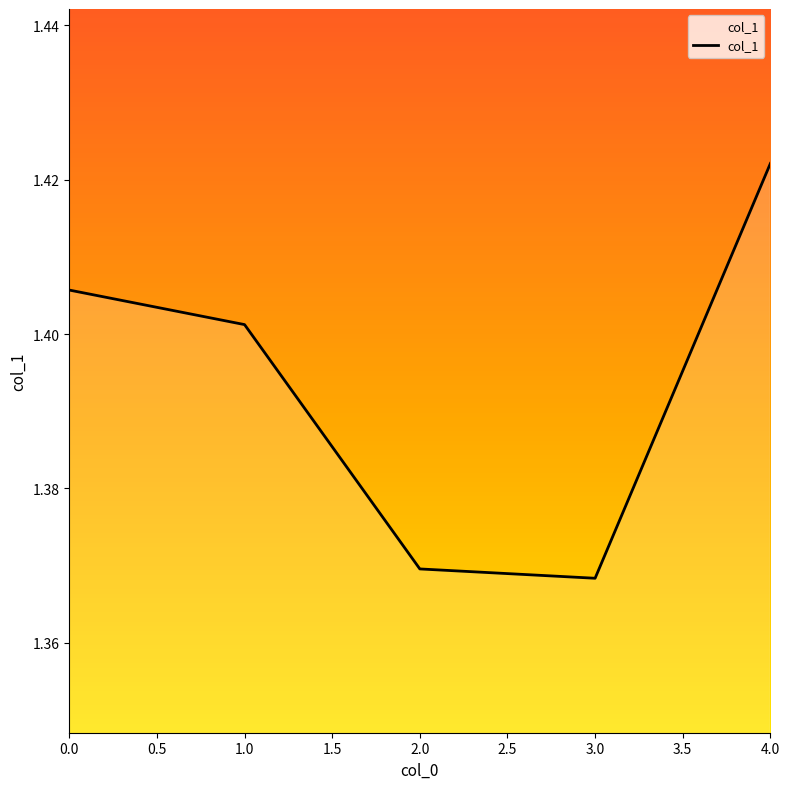

What is the sum of all values?

7.0